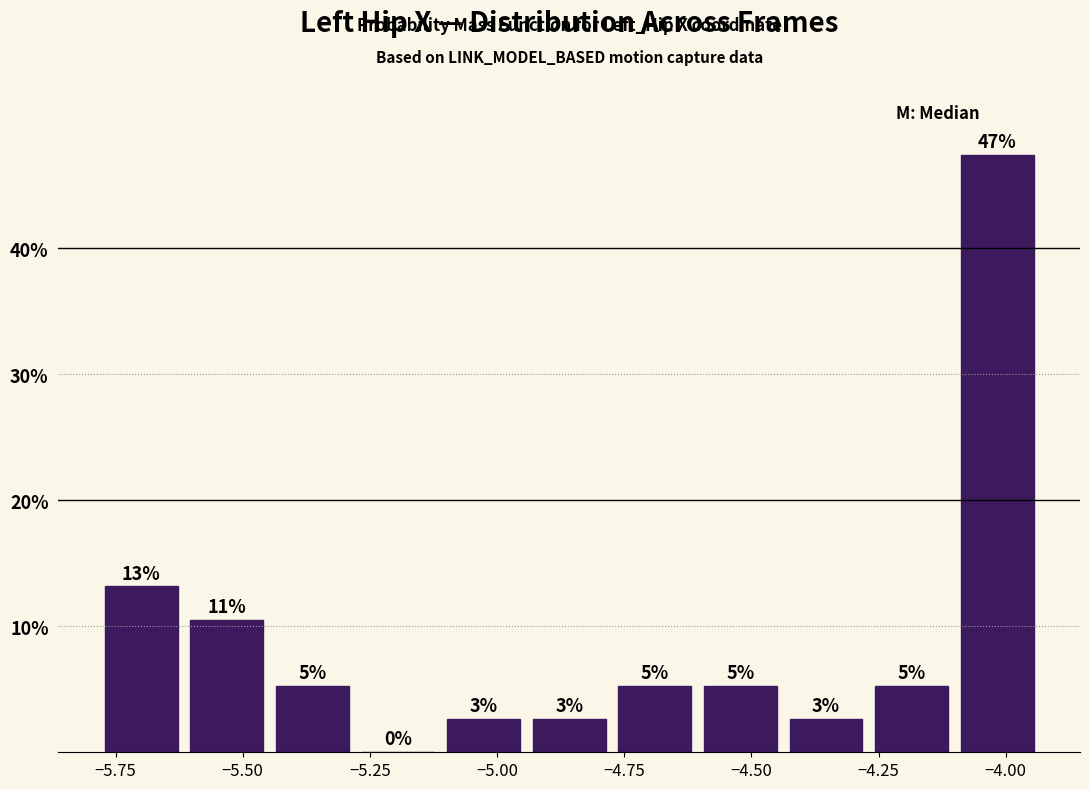

Read against the x-axis, roughly where is the centre of the tallest bar?

-4.00